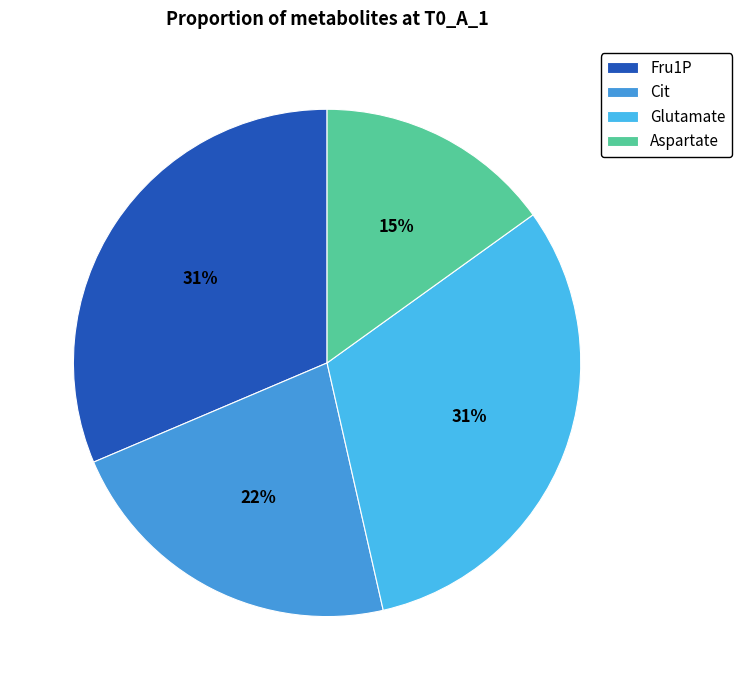

What is the ratio of the value at Cit to the value at Aspartate?

1.5